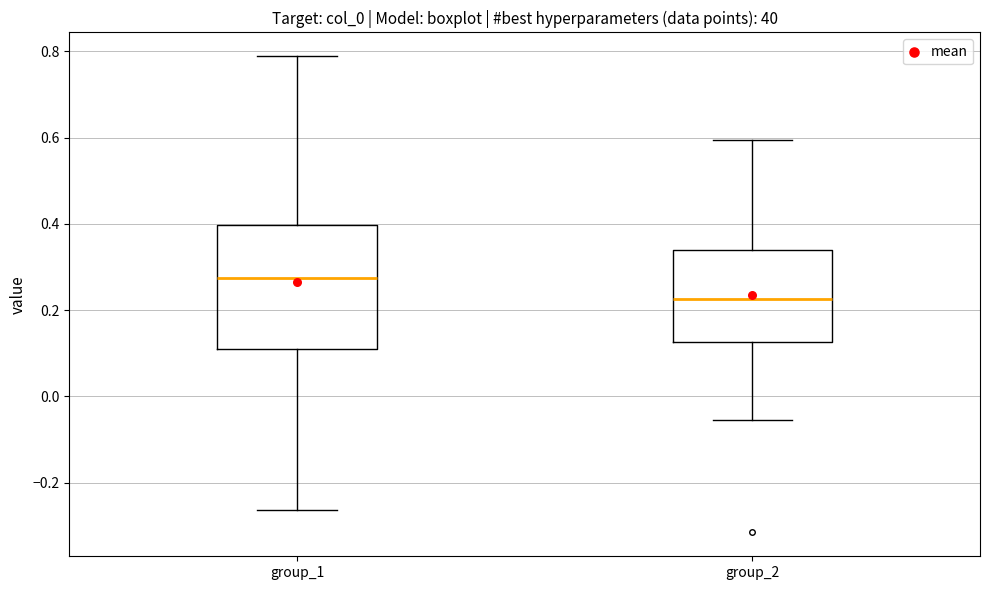

Where is the lower edge of the box for group_1 on the y-axis? The values are not printed on the chart, so give them approximately, as read against the axis.

0.10